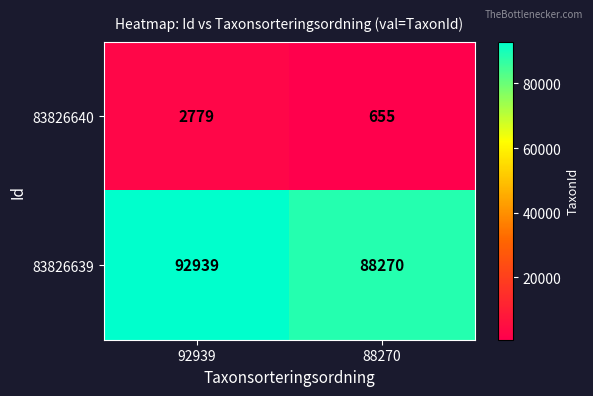

The 83826639 series shows 88270 at 88270. True or false?

True